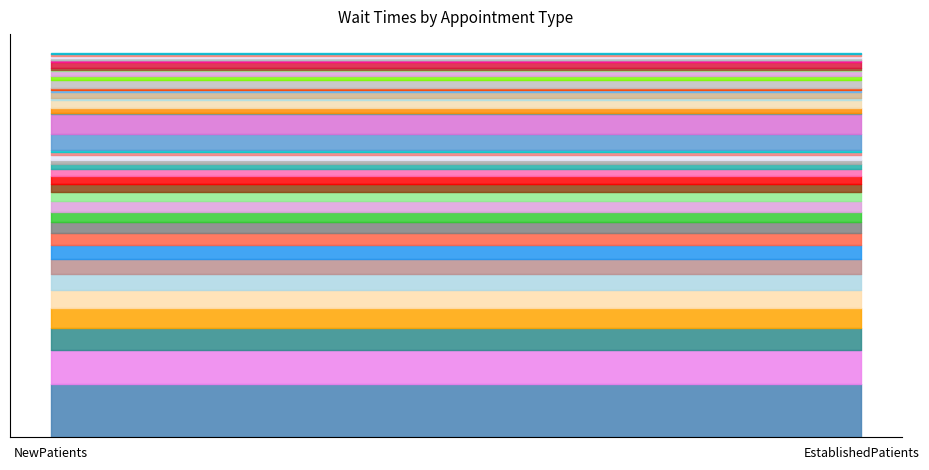

Reading left to right, extract all data points from this chart.

NewPatients: 34.9	69.0	49.4	24.8	46.0	107.0	14.0	57.9	10.1	16.1	25.8	45.0	37.6	33.9	33.8	23.1	5.8	13.0	64.6	169.0	26.8
EstablishedPatients: 23.7	3.1	7.7	21.0	17.0	63.3	6.7	24.2	4.5	2.0	4.5	8.1	6.5	12.6	15.0	4.3	2.5	6.9	15.3	53.5	4.9